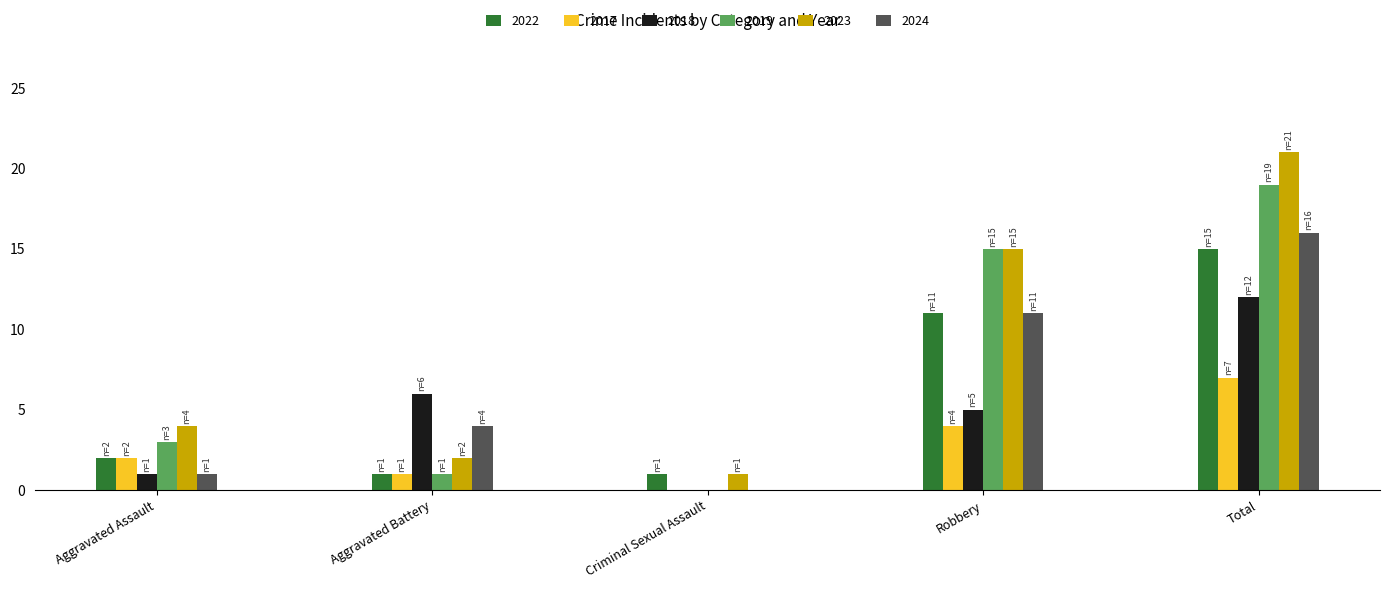

Reading left to right, extract all data points from this chart.

2022: Aggravated Assault=2	Aggravated Battery=1	Criminal Sexual Assault=1	Robbery=11	Total=15
2017: Aggravated Assault=2	Aggravated Battery=1	Criminal Sexual Assault=0	Robbery=4	Total=7
2018: Aggravated Assault=1	Aggravated Battery=6	Criminal Sexual Assault=0	Robbery=5	Total=12
2019: Aggravated Assault=3	Aggravated Battery=1	Criminal Sexual Assault=0	Robbery=15	Total=19
2023: Aggravated Assault=4	Aggravated Battery=2	Criminal Sexual Assault=1	Robbery=15	Total=21
2024: Aggravated Assault=1	Aggravated Battery=4	Criminal Sexual Assault=0	Robbery=11	Total=16